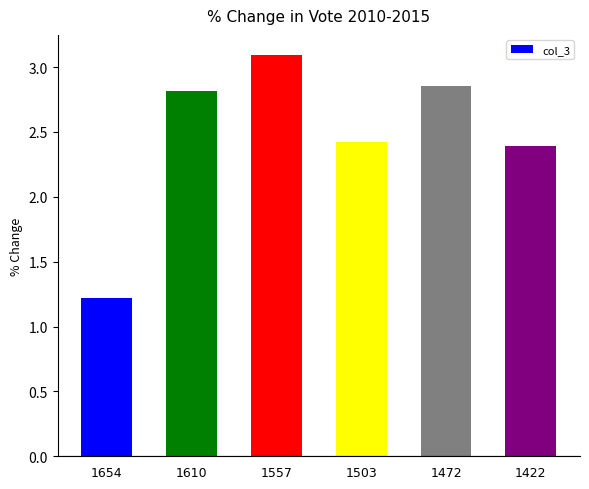

Are the bars grouped side by side (vs. stacked)?

No